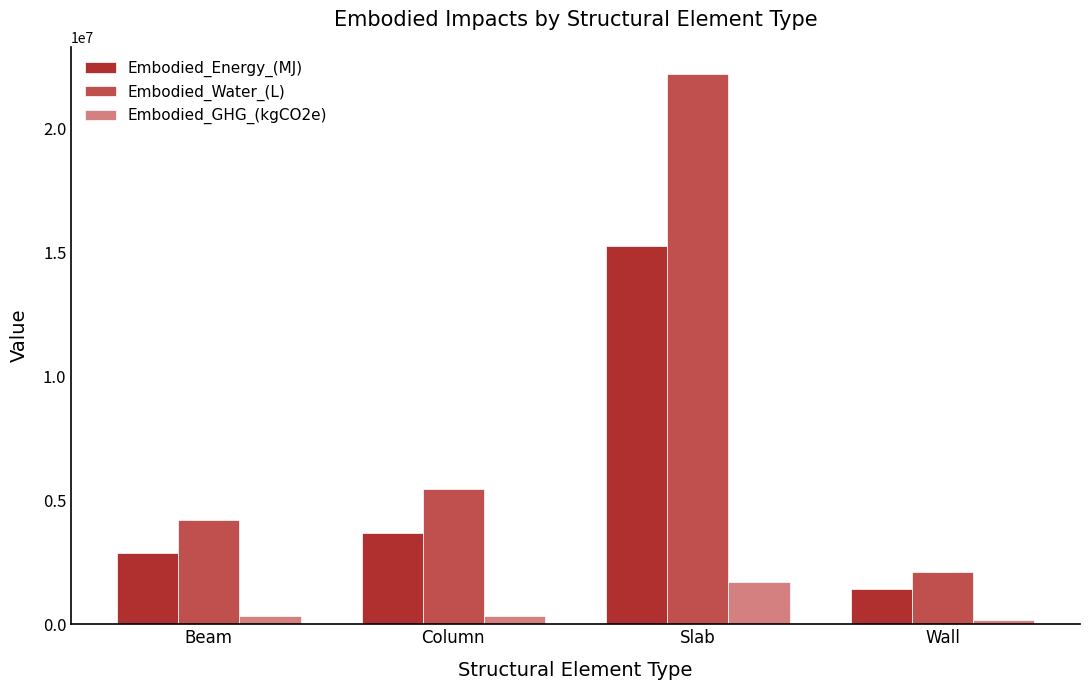

Are the bars horizontal?

No